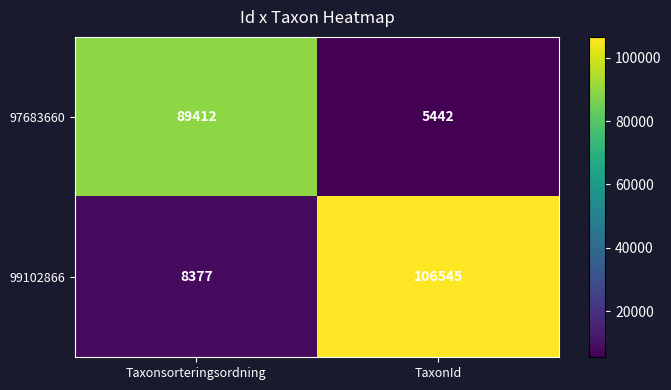

Rank the series by their maximum value, from highest to lowest.

99102866, 97683660